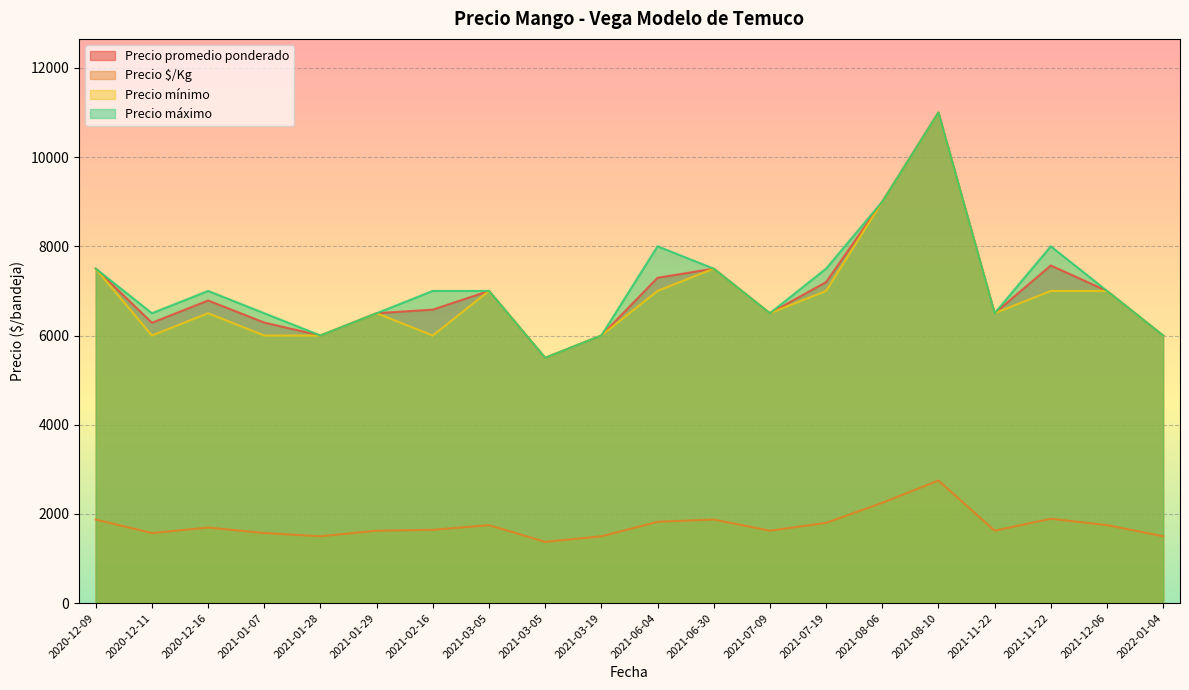

How many interior local peaks does the Precio mínimo series have?

7